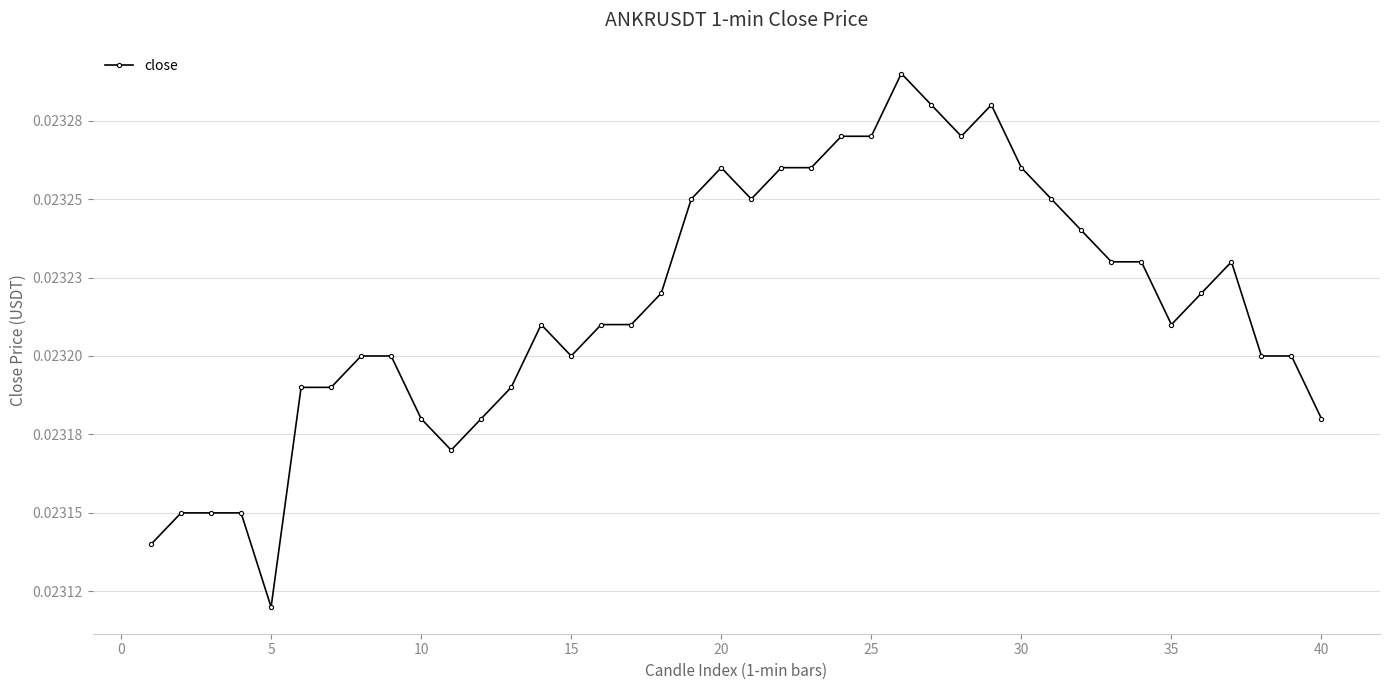

How many lines are shown in the chart?

1